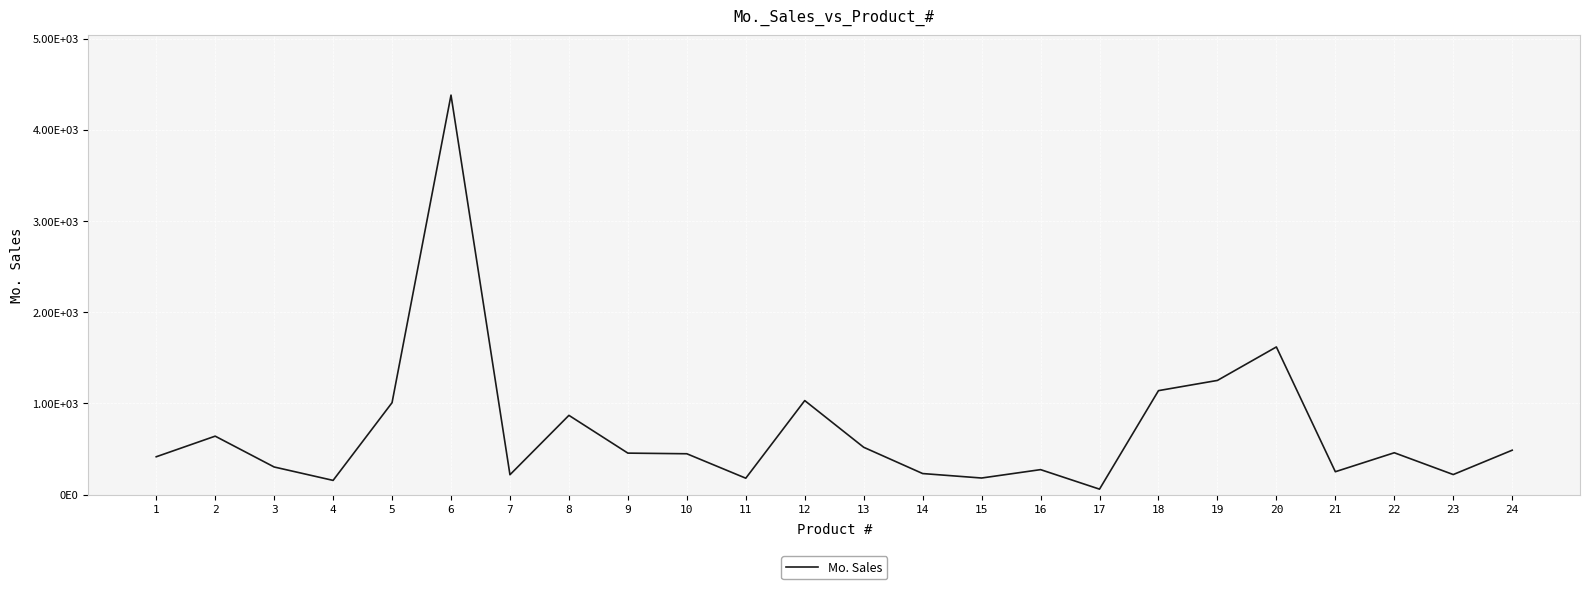

What is the ratio of the value at 5 to the value at 10?

2.2